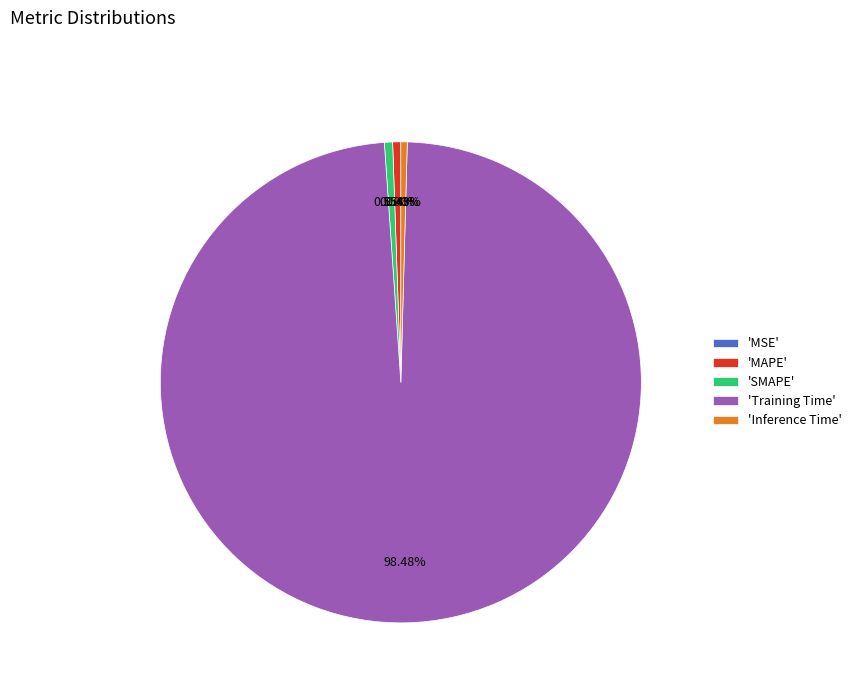

Which slice represents more than half of the pie?

'Training Time'